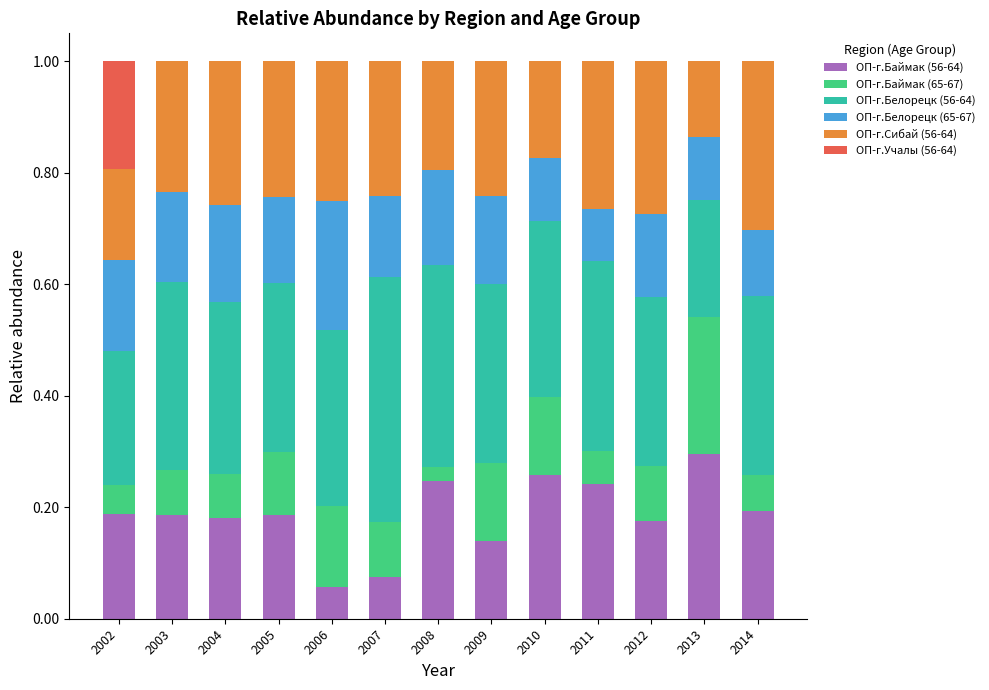

What is the total value across all series at 2007?

1.0